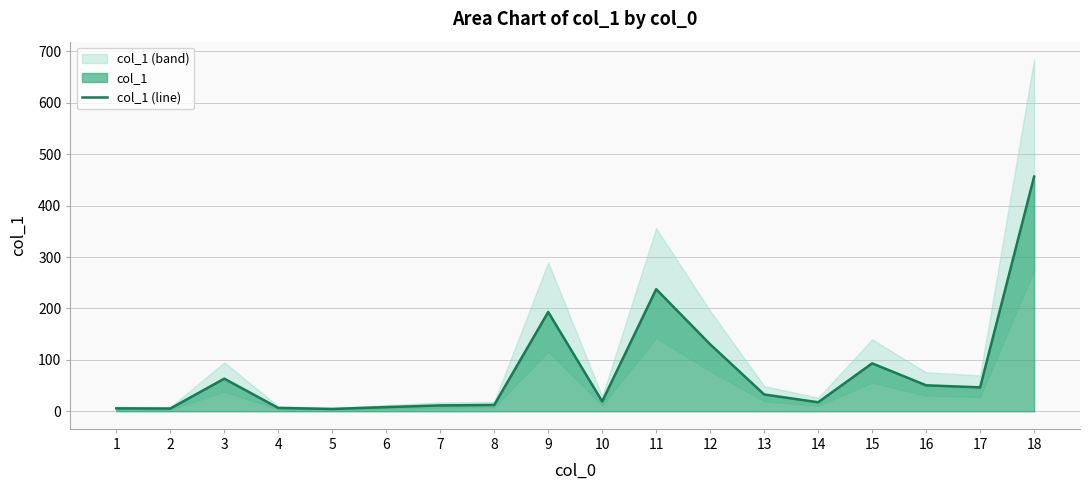

What is the ratio of the value at 16 to the value at 2?

9.5